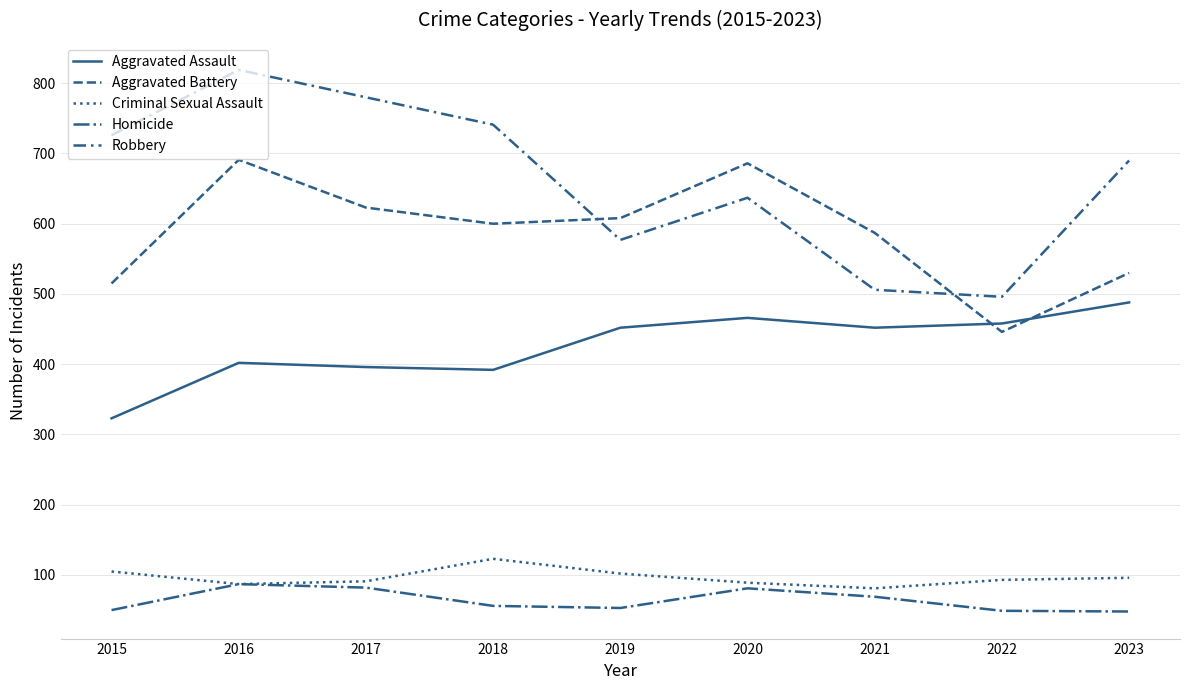

At which label does Aggravated Battery reach its peak?

2016